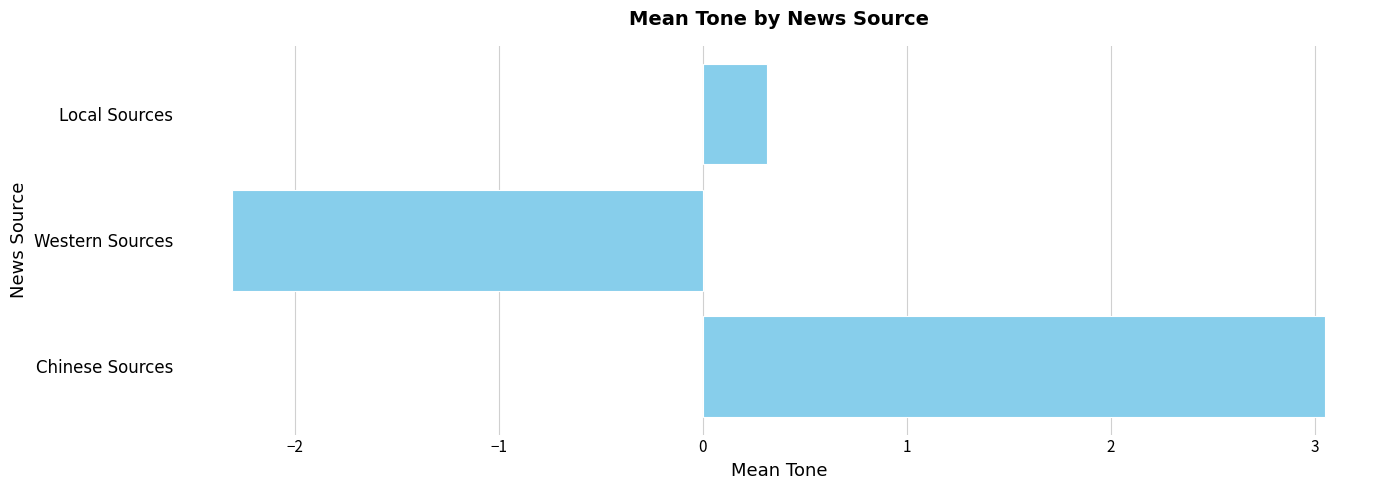

The value at Chinese Sources is 5.5. True or false?

False